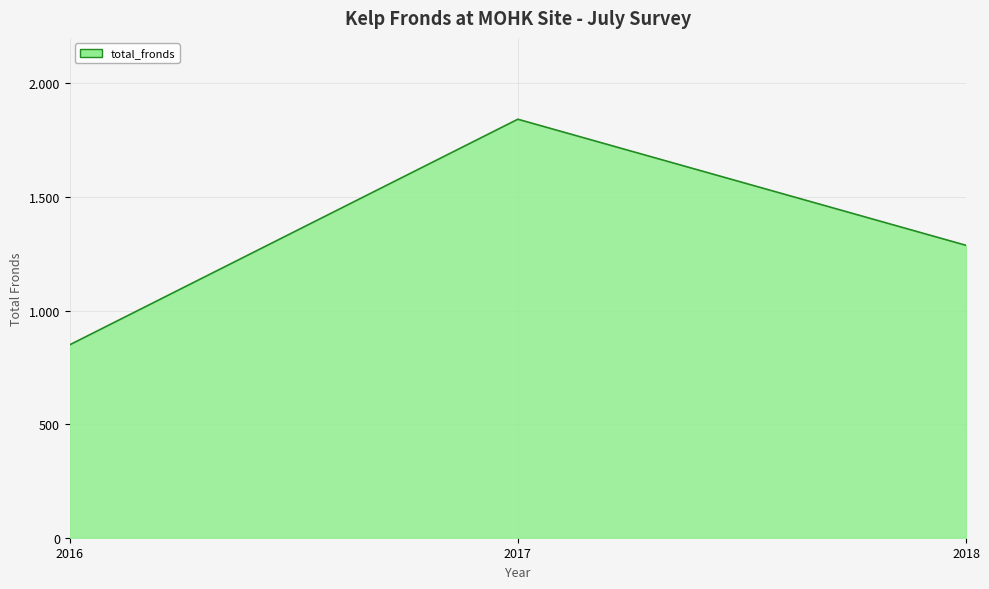

What is the sum of the values at 2018 and 2016?

2136